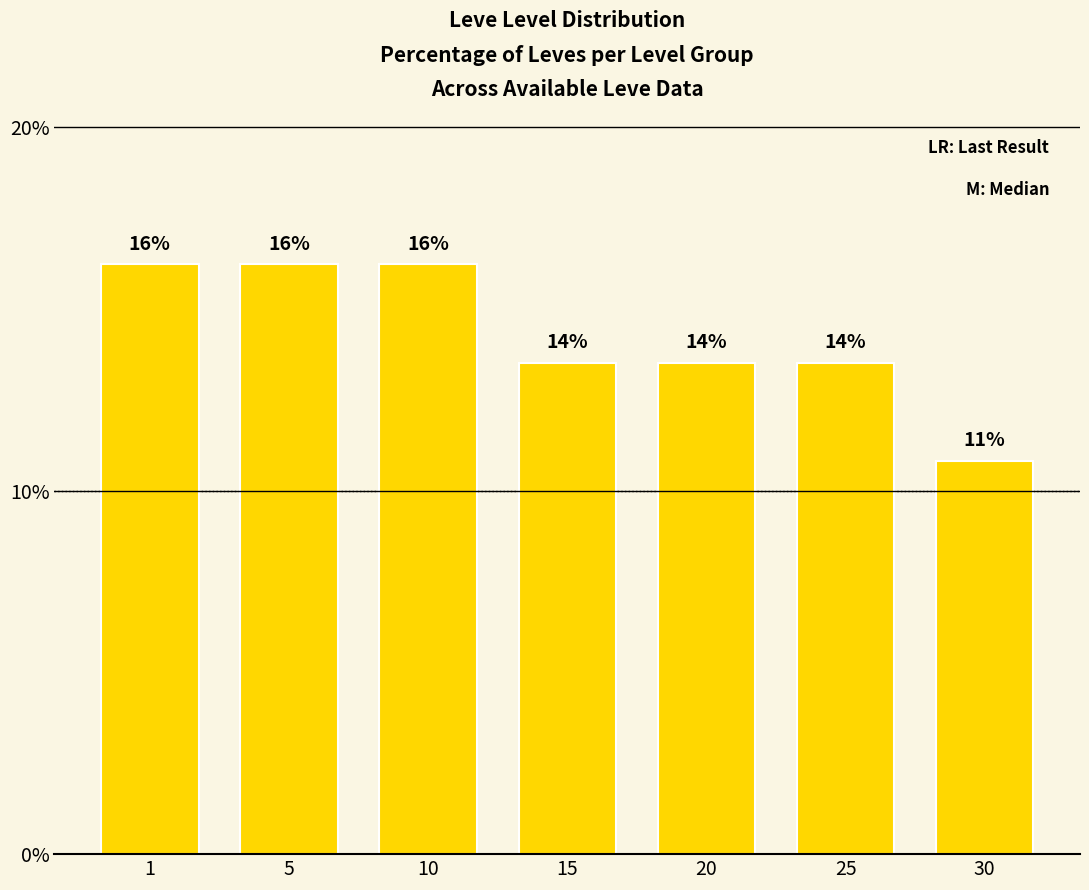

How many bars are there in total?

7